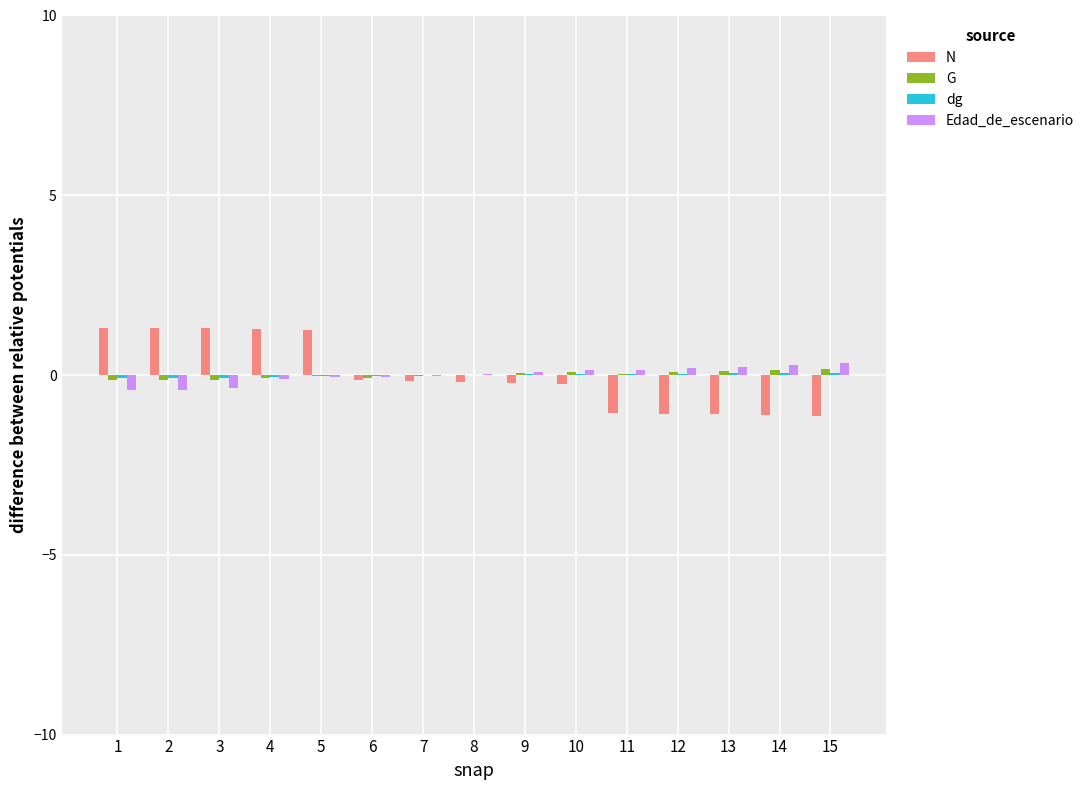

What is the greatest value displayed?

1.3